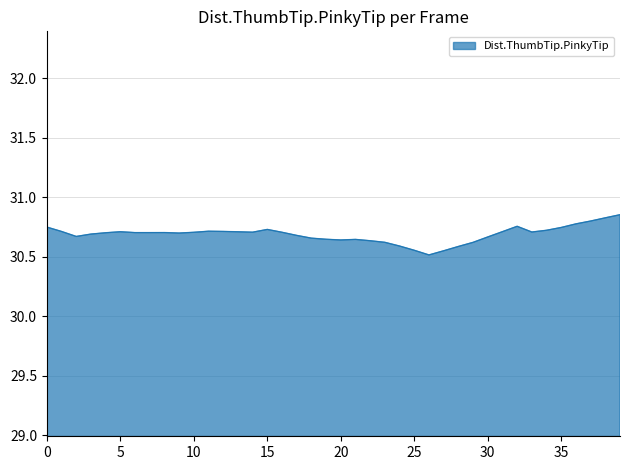

What is the difference between the maximum and minimum values?

0.3